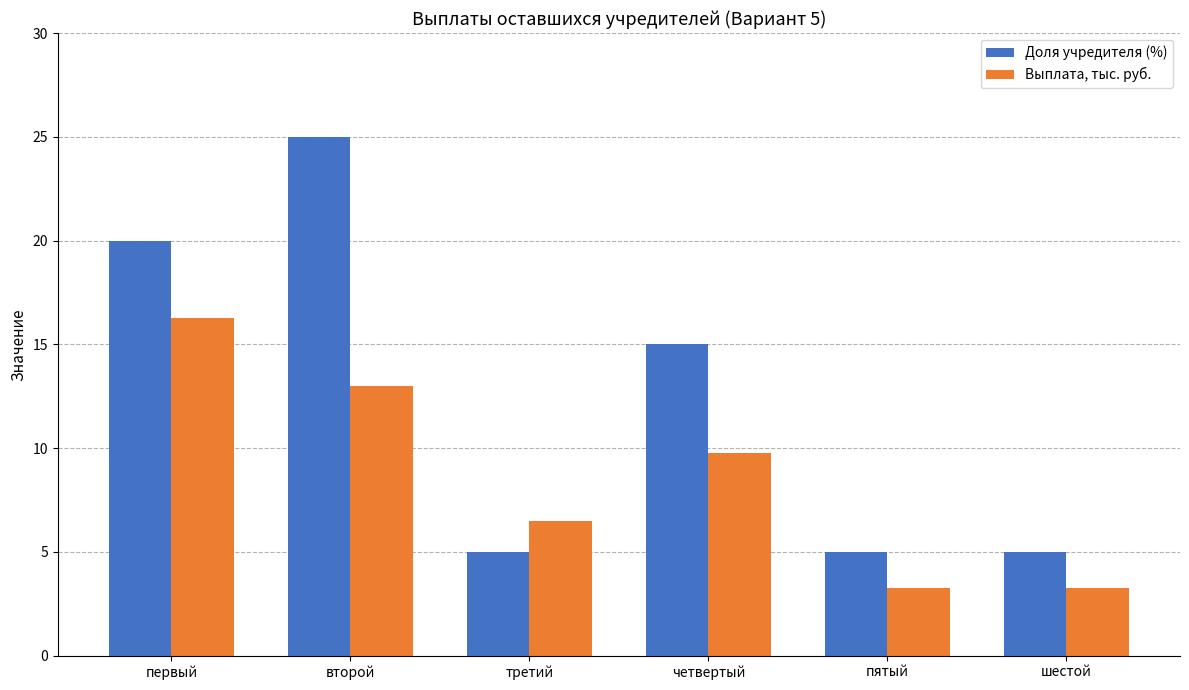

Rank the series at четвертый from lowest to highest value.

Выплата, тыс. руб., Доля учредителя (%)